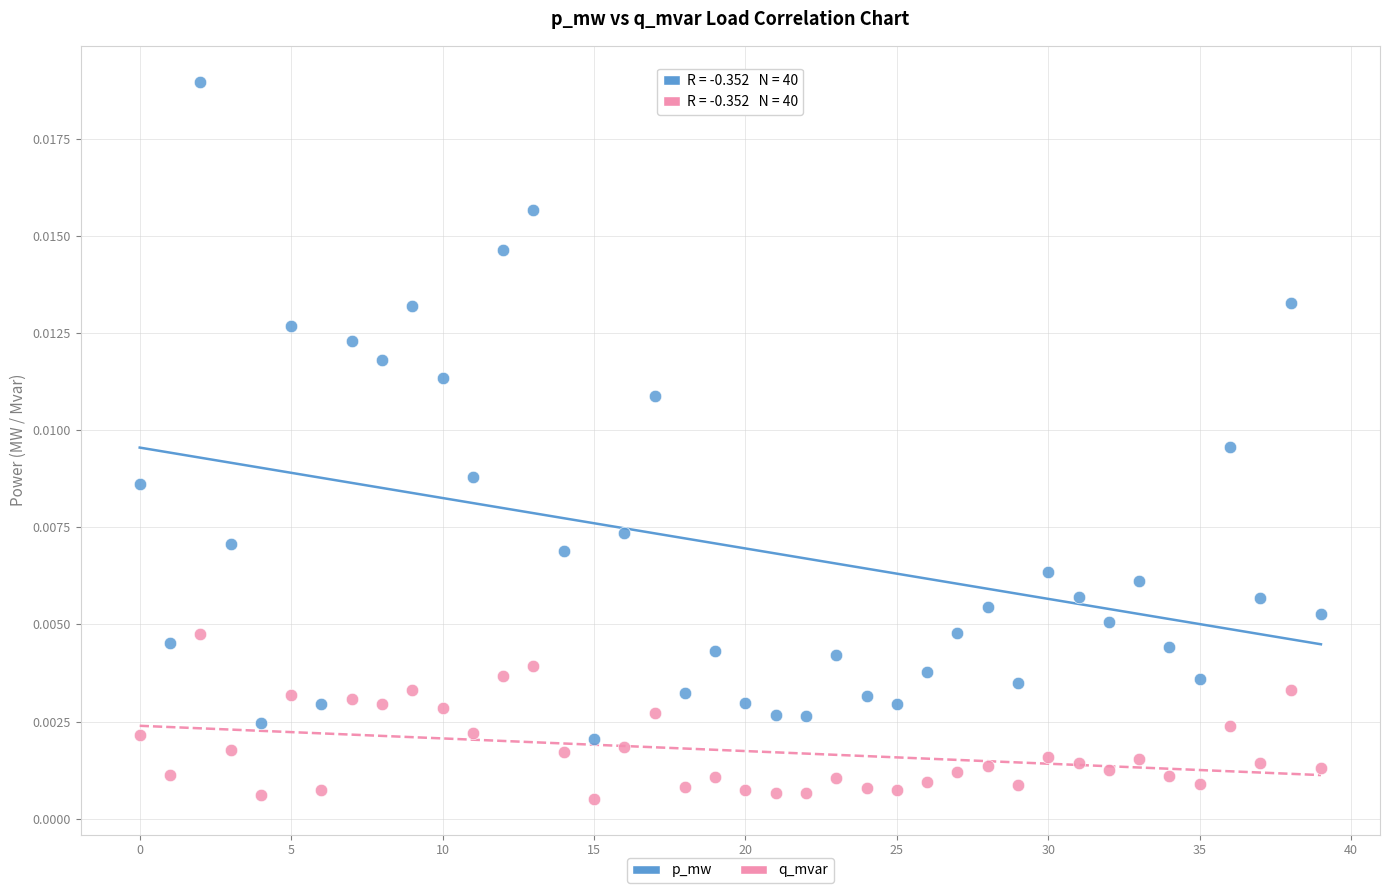

Which series reaches the minimum Y coordinate?

q_mvar